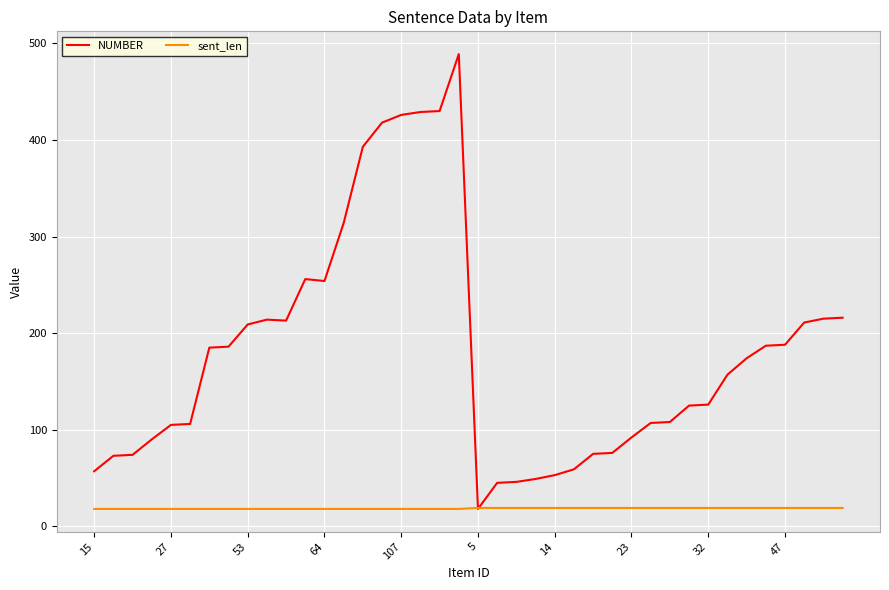

Rank the series by their maximum value, from highest to lowest.

NUMBER, sent_len